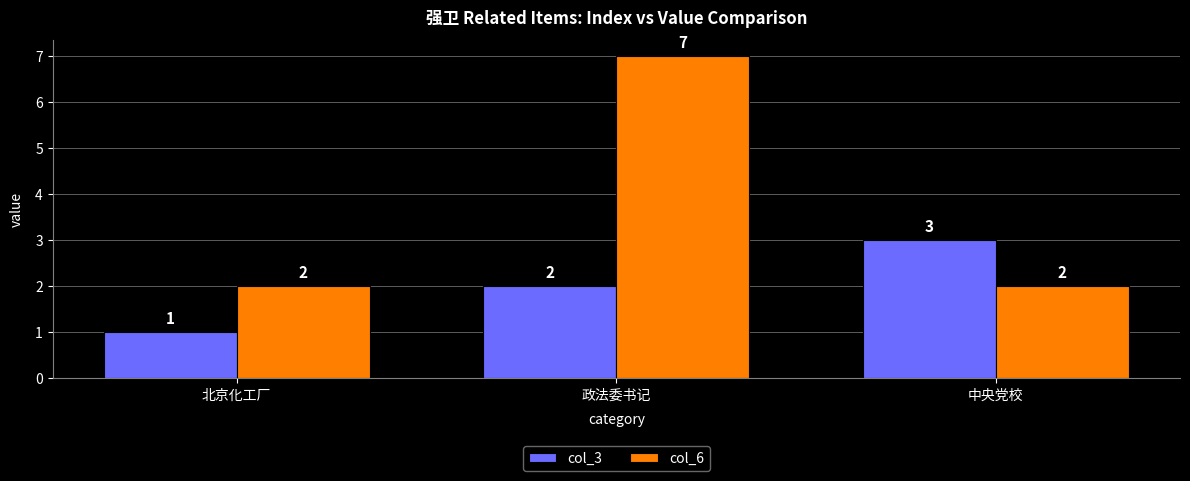

Which category has the lowest value across all series?

北京化工厂